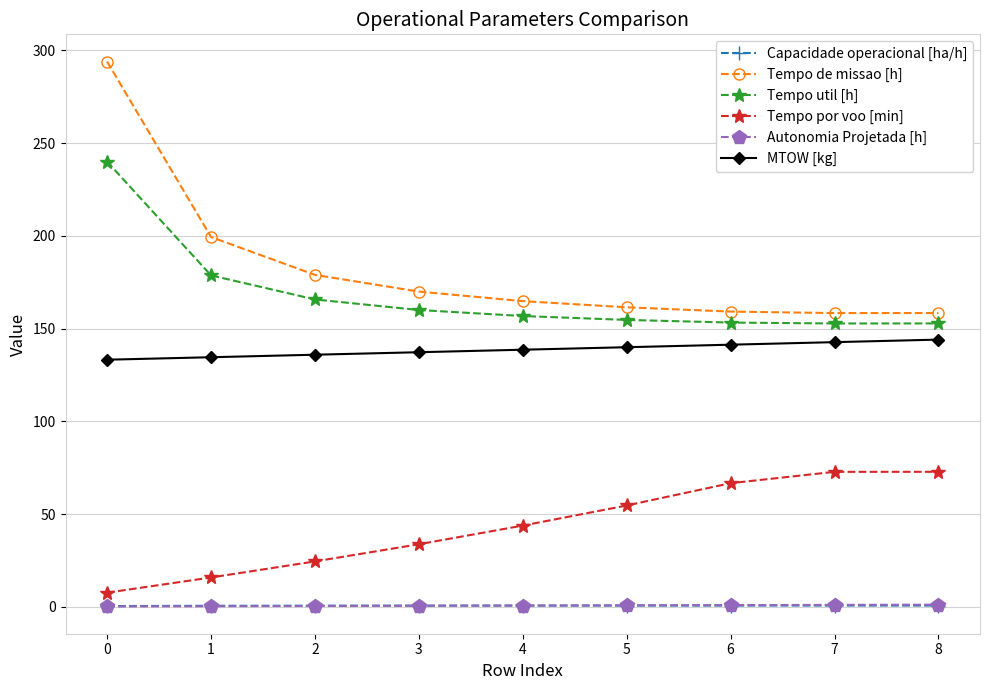

Which series has the largest total across all categories?

Tempo de missao [h]